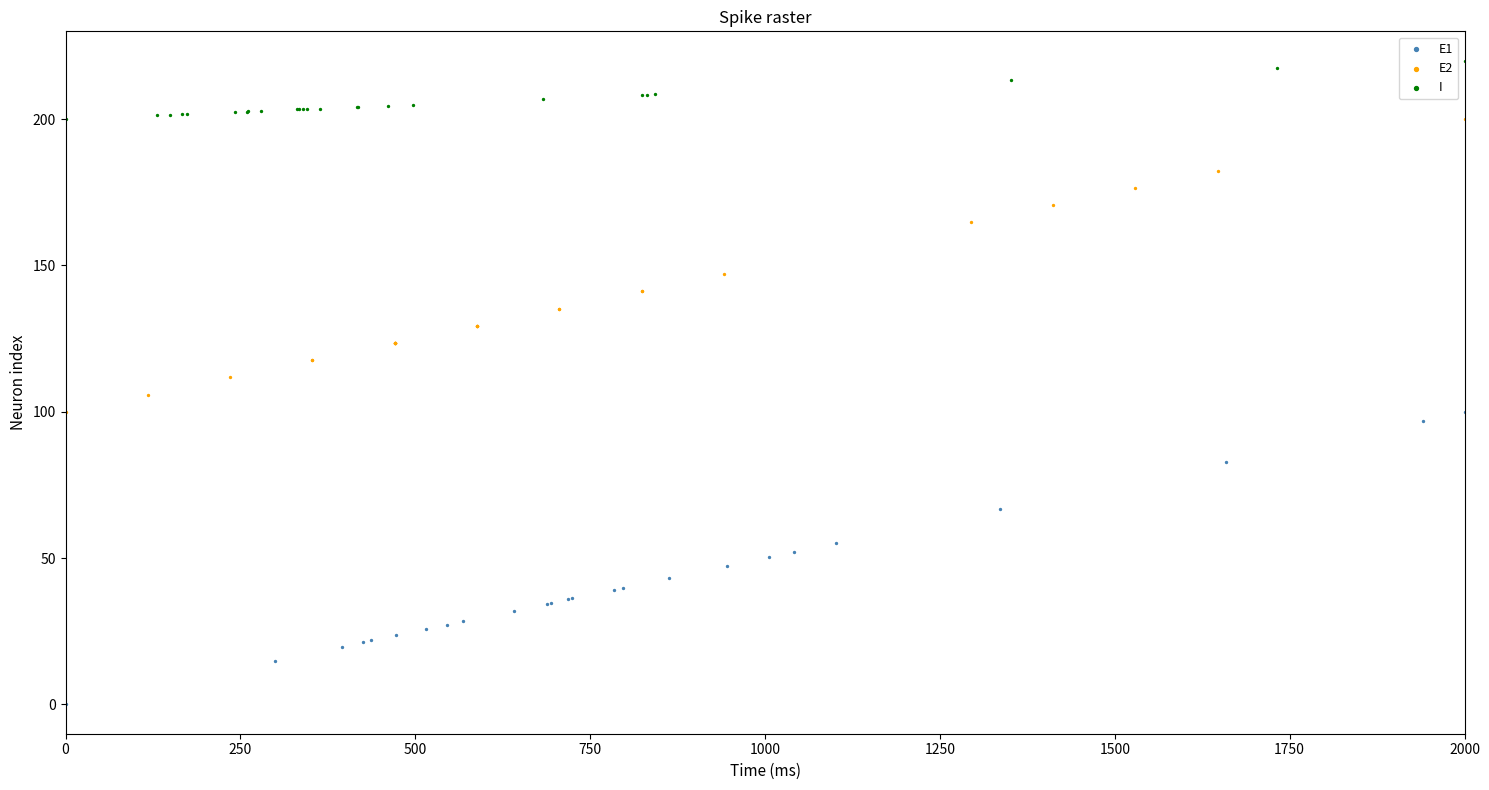

Which series reaches the minimum Y coordinate?

E1